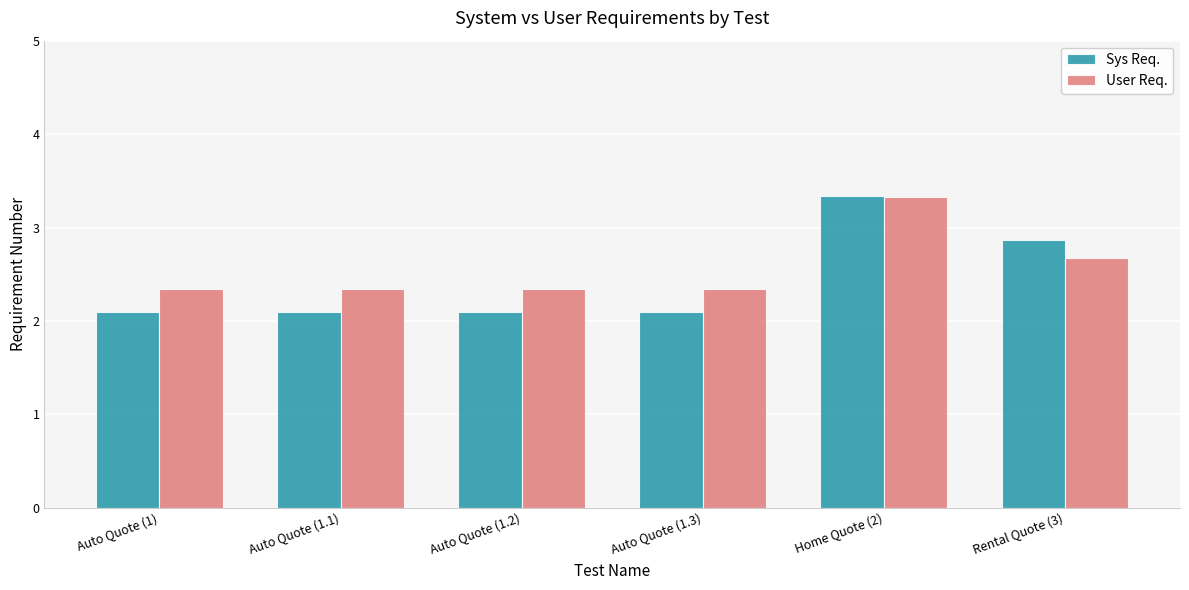

How many groups of bars are there?

6